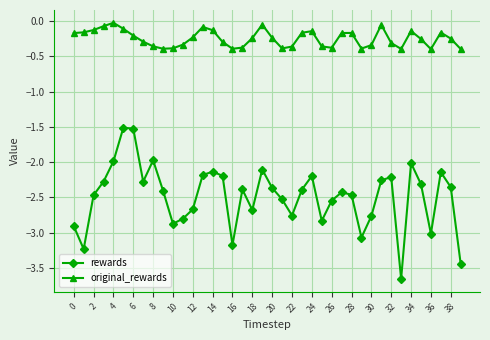

Does the chart have visible grid lines?

Yes